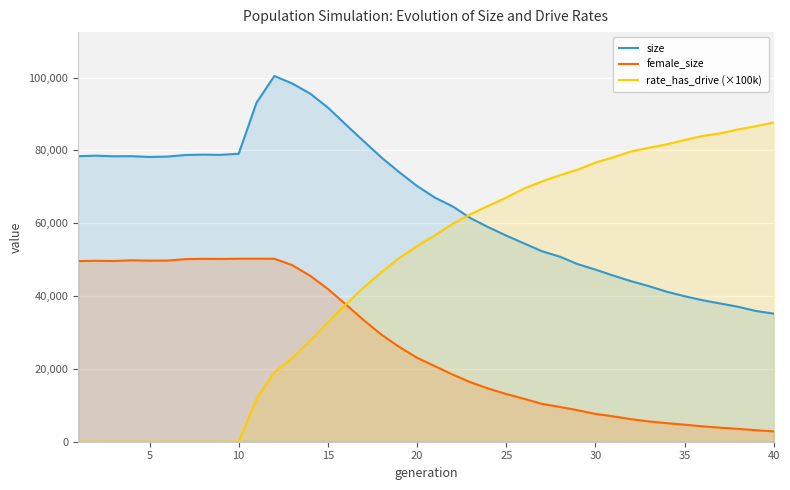

Which series has the widest spread of values?

rate_has_drive (×100k)